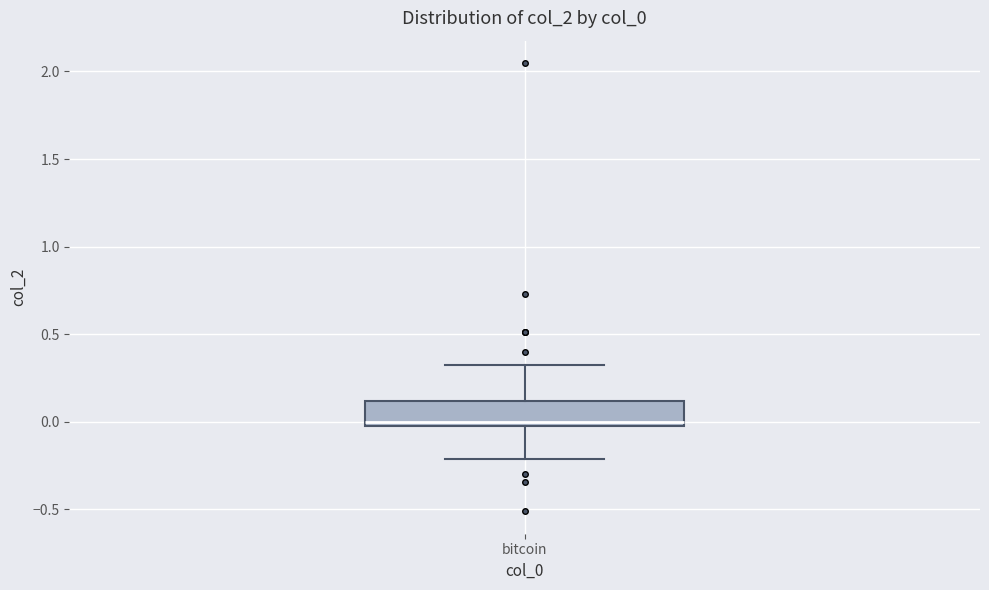

Read this box plot against the y-axis: the position of the median line, the range covered by the box, and the ends of both whiskers. The values are not printed on the chart, so give them approximately, as read against the axis.

median 0.00, box -0.05 to 0.10, whiskers -0.20 to 0.30